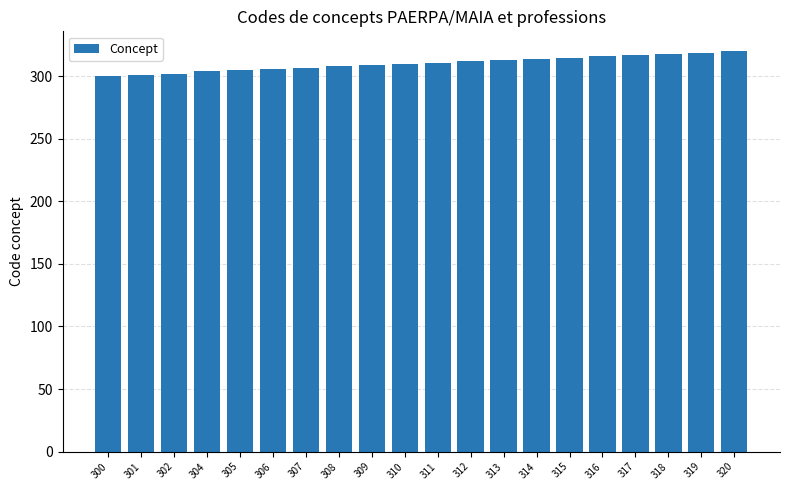

What is the difference between the maximum and second lowest values?

19